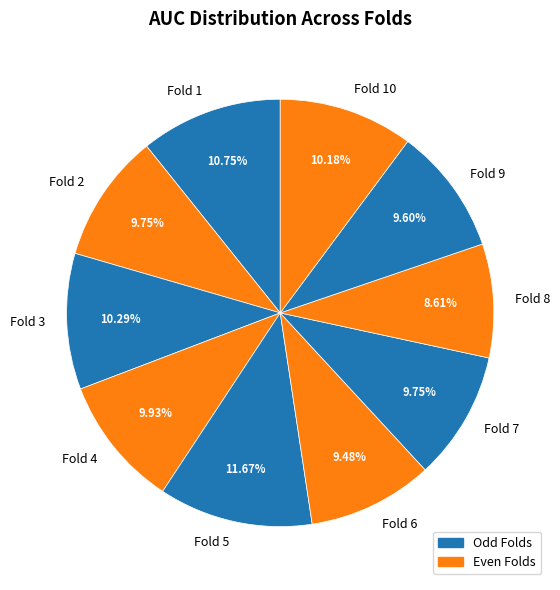

True or false: Fold 7 accounts for 15% of the total.

False